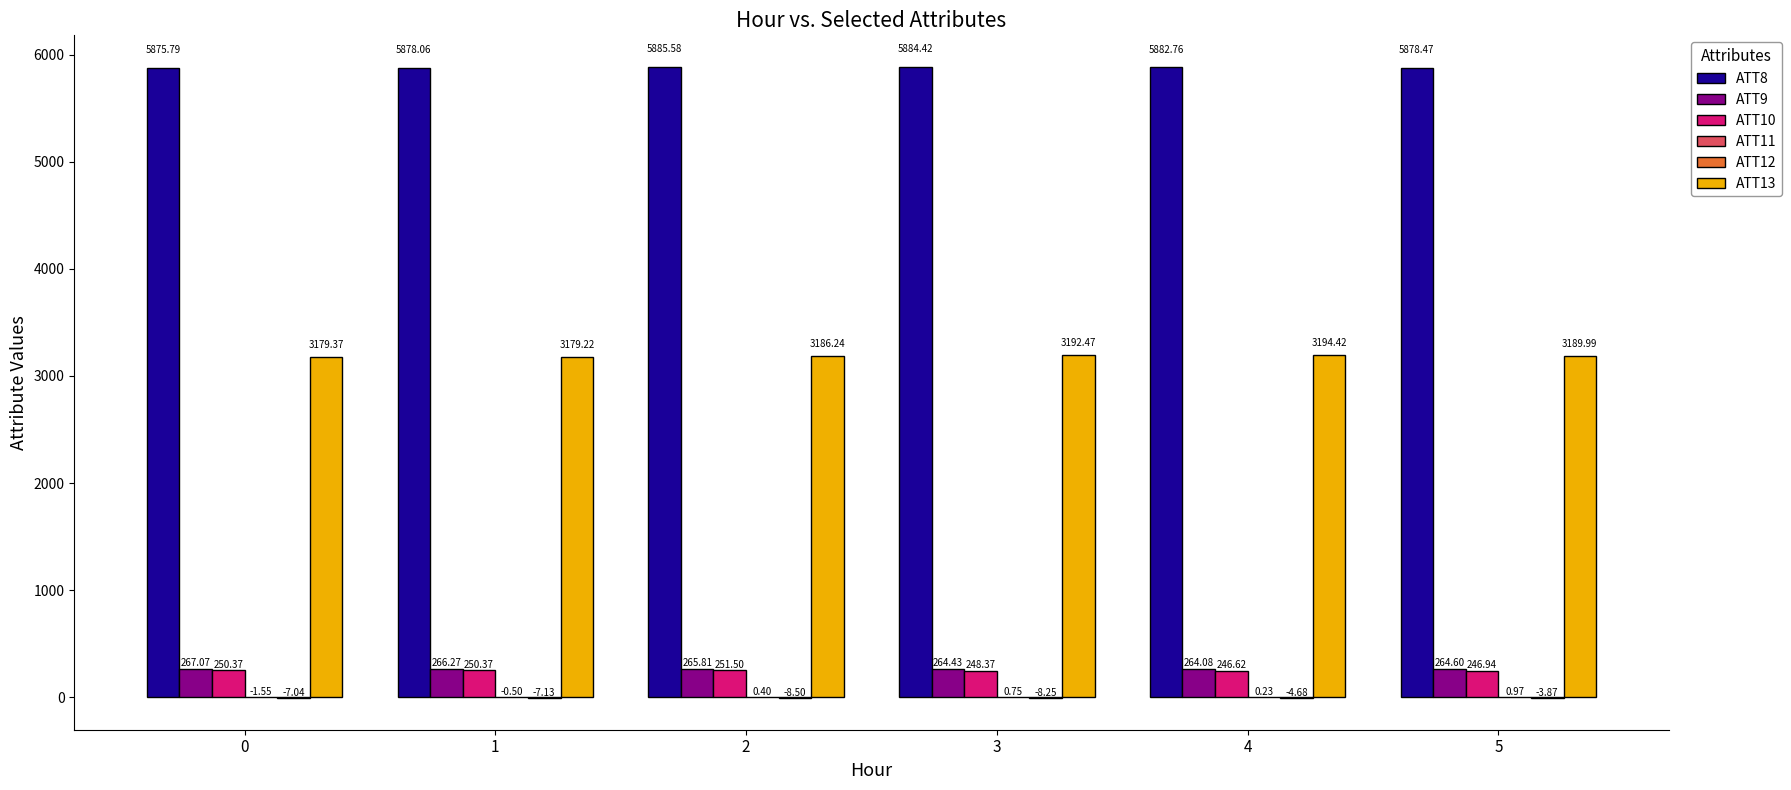

At which category is the sum across all series the highest?

4